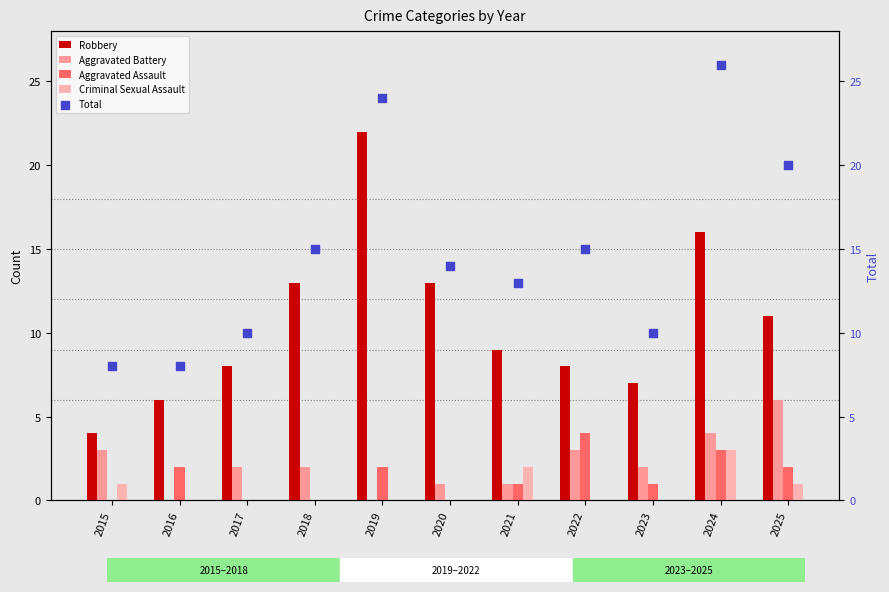

Which series has the largest total across all categories?

Total